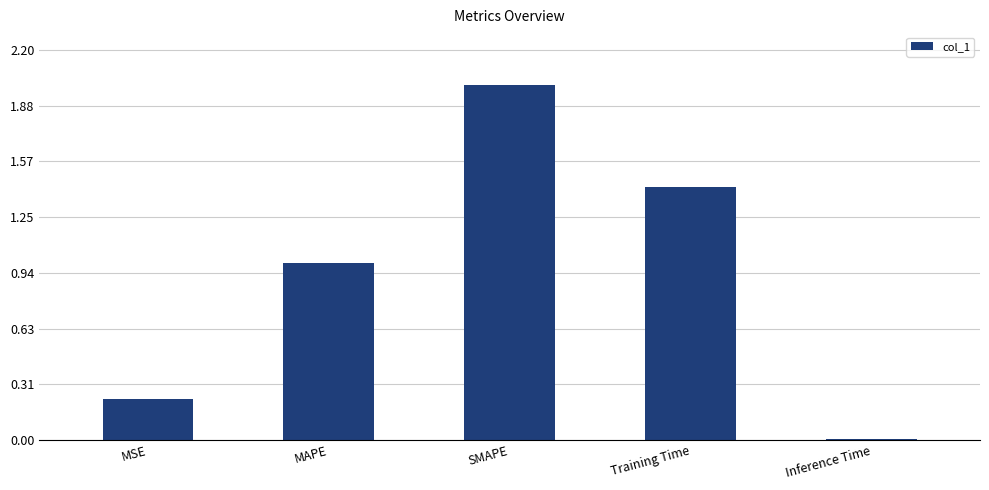

How many data points does each series have?

5